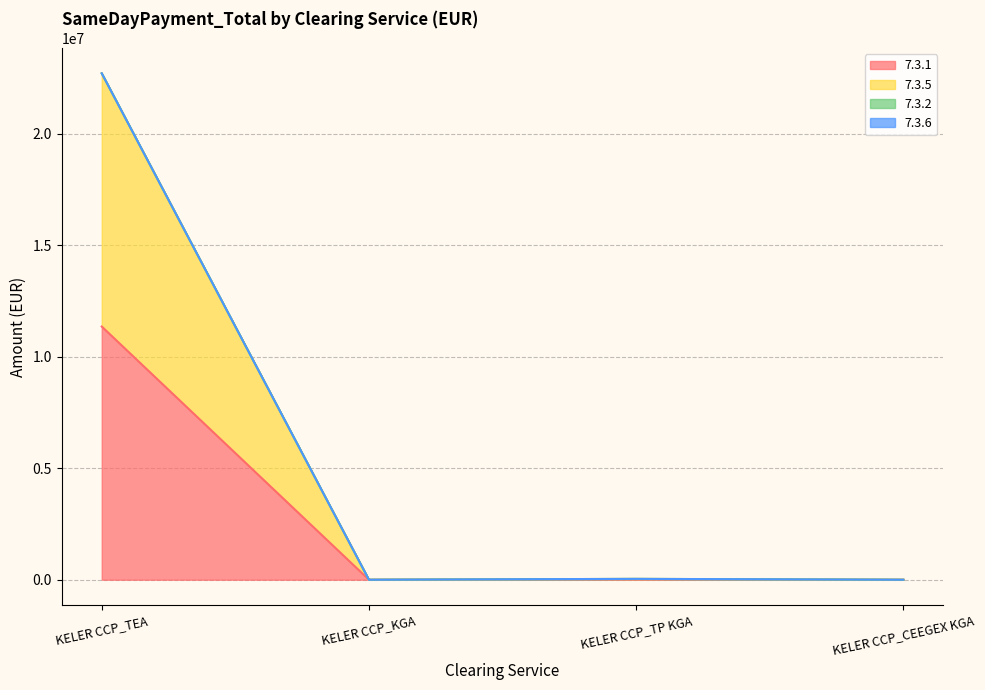

How many values in the 7.3.6 series exceed 38067?

2